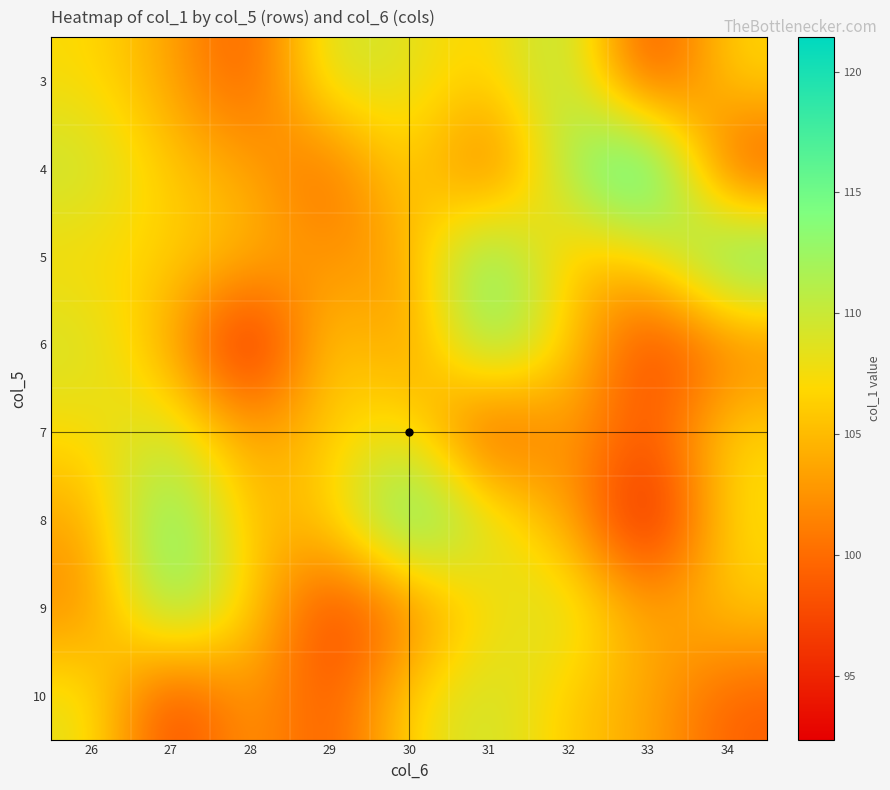

At which category is the sum across all series the highest?

32